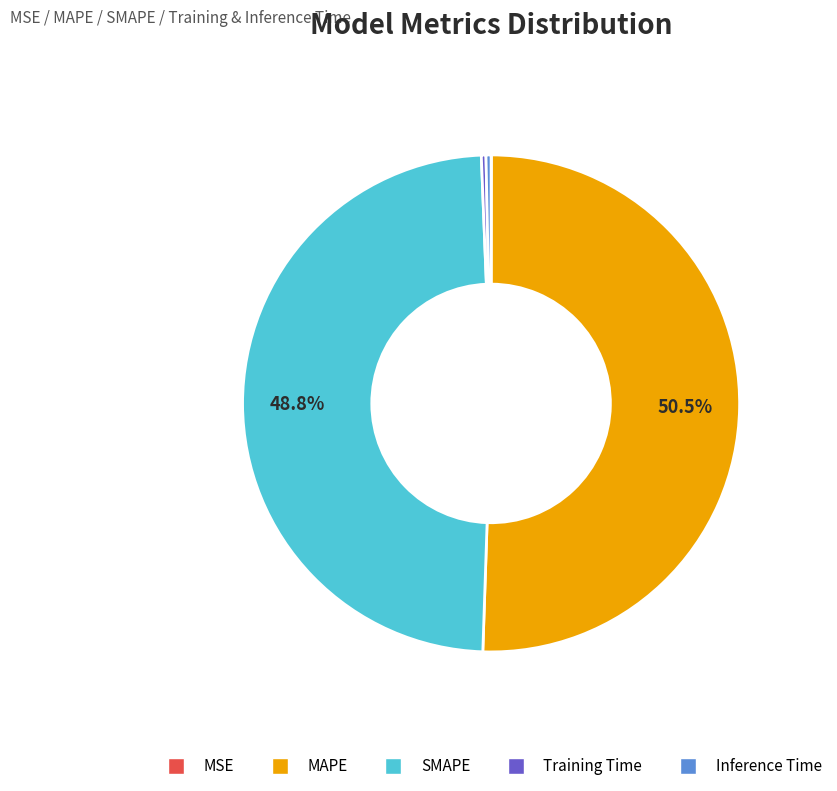

Is there a majority slice in this chart?

Yes